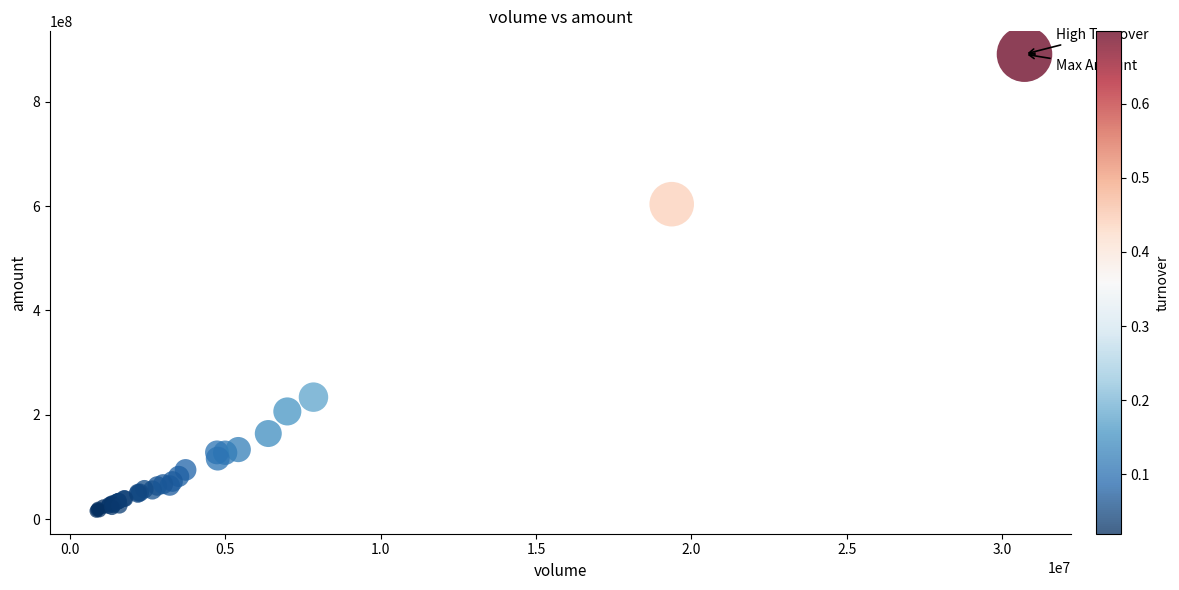

What Y value in the scatter plot is closest to 453334331?

603488128